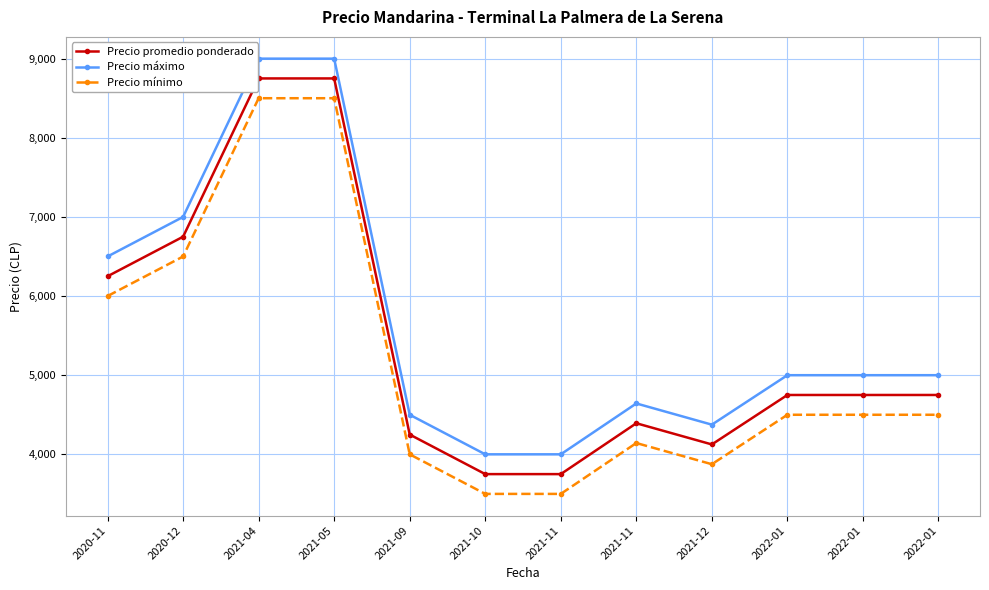

True or false: Precio mínimo has more than 2 interior local peaks.

False